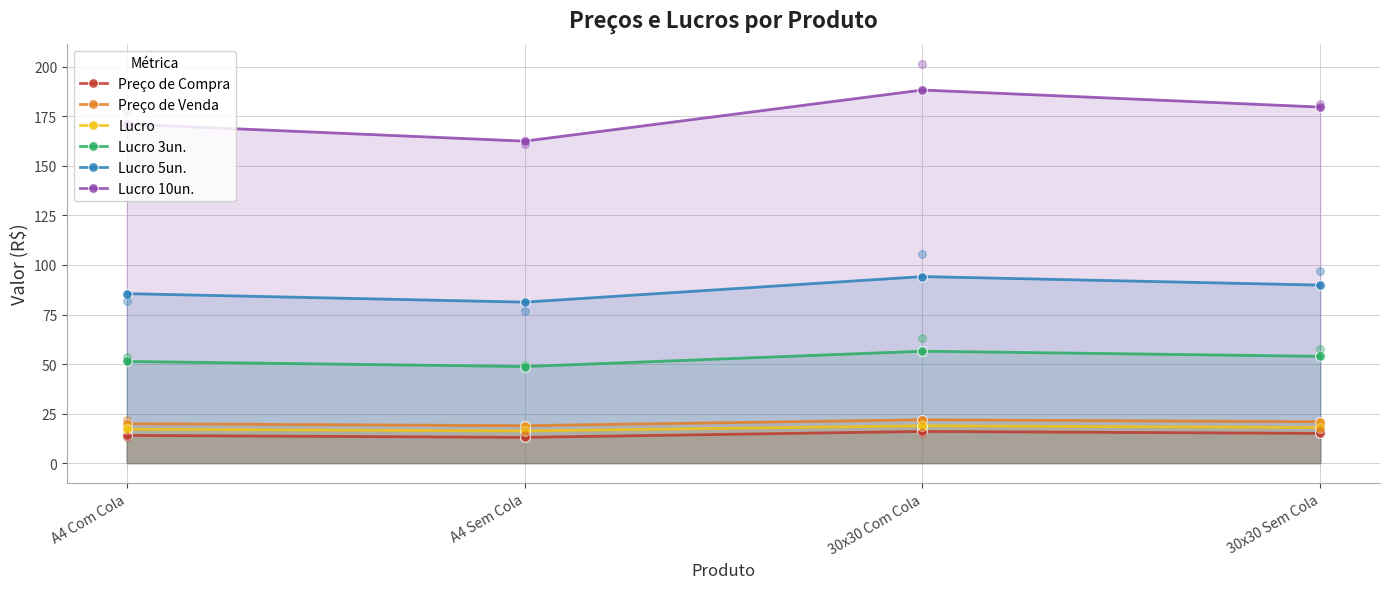

What is the total value across all series at A4 Com Cola?

359.0